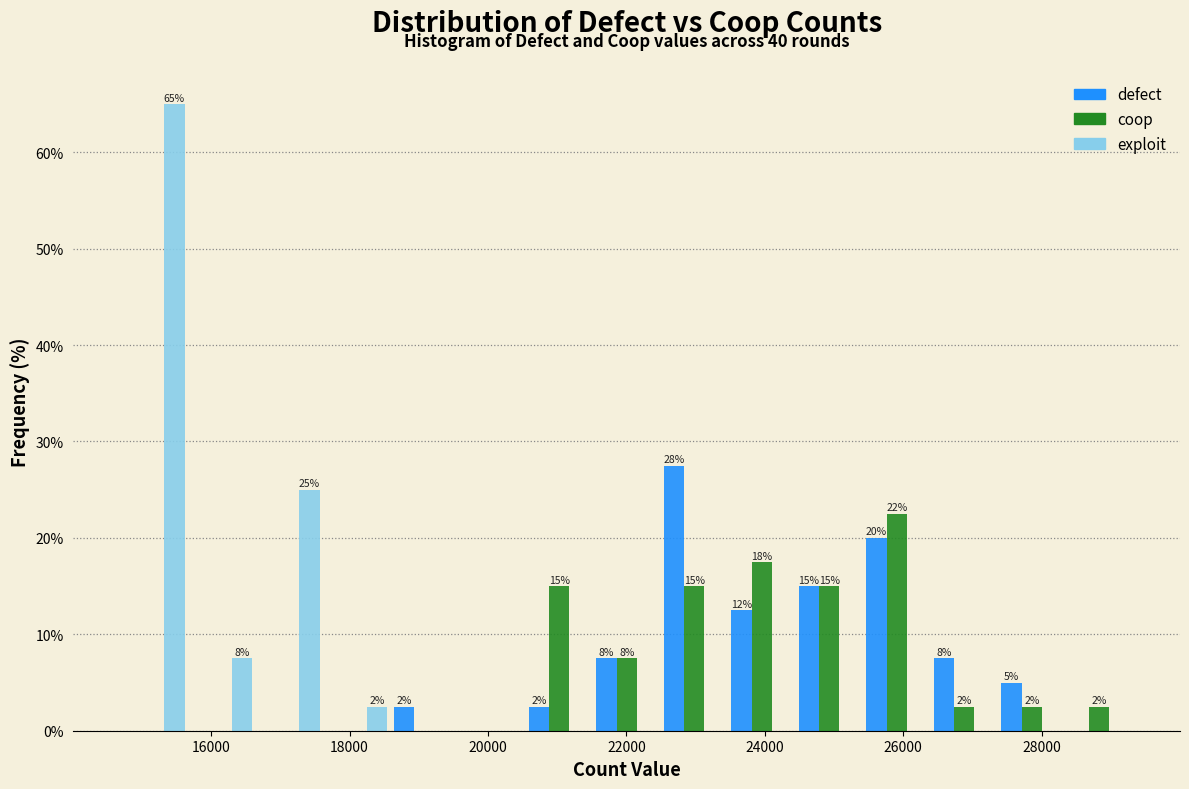

In the defect series, which range on the x-axis has the tallest bar?

22400 to 23400